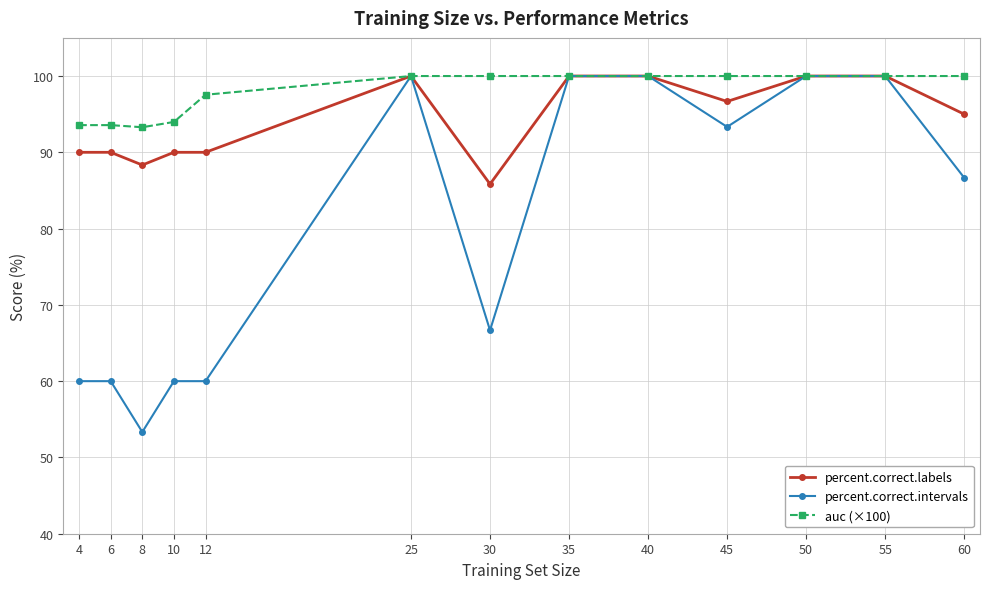

At which label is percent.correct.intervals closest to 76?

30